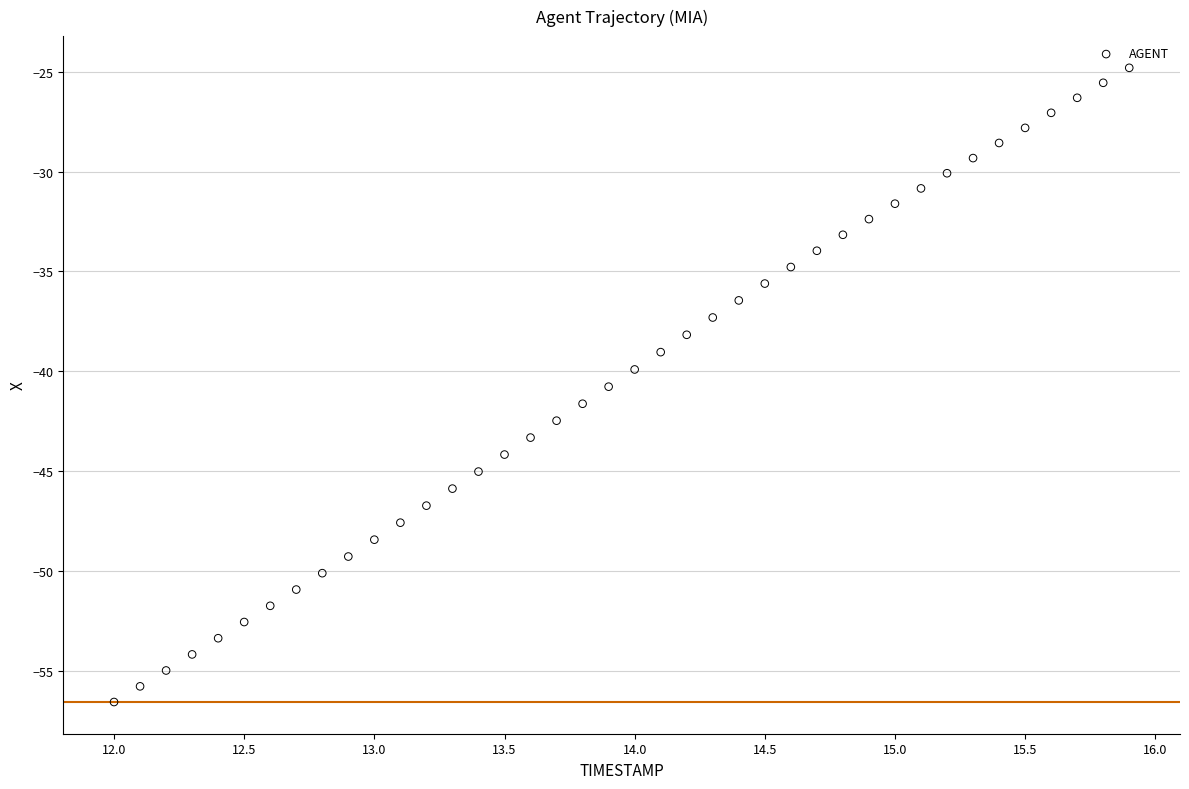

What is the range of Y values (max minus min)?

31.8